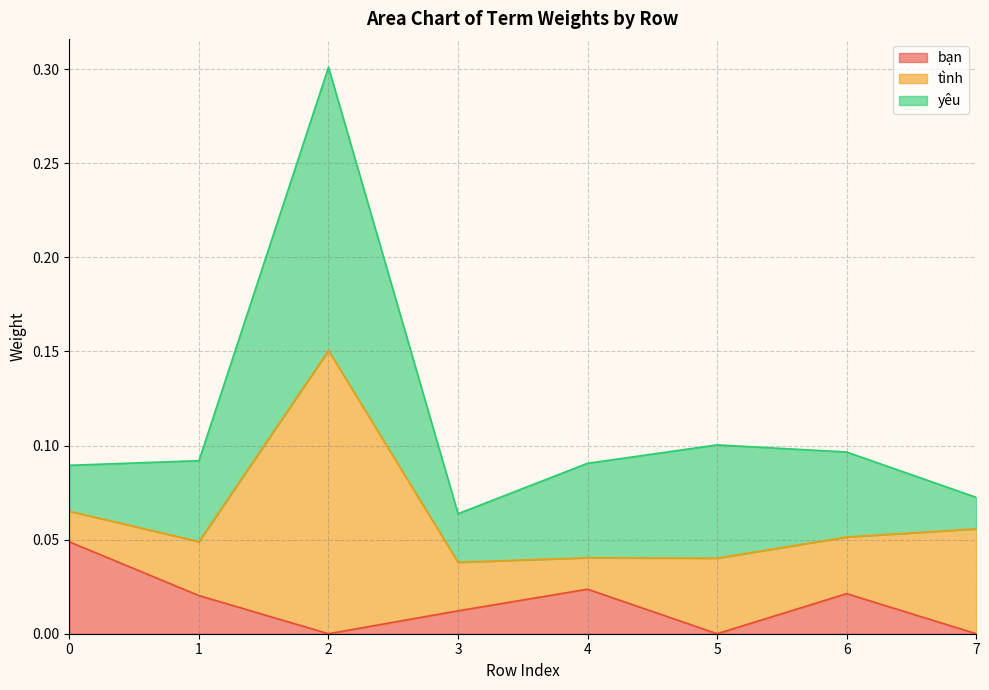

Rank the series by their average value, from lowest to highest.

bạn, tình, yêu